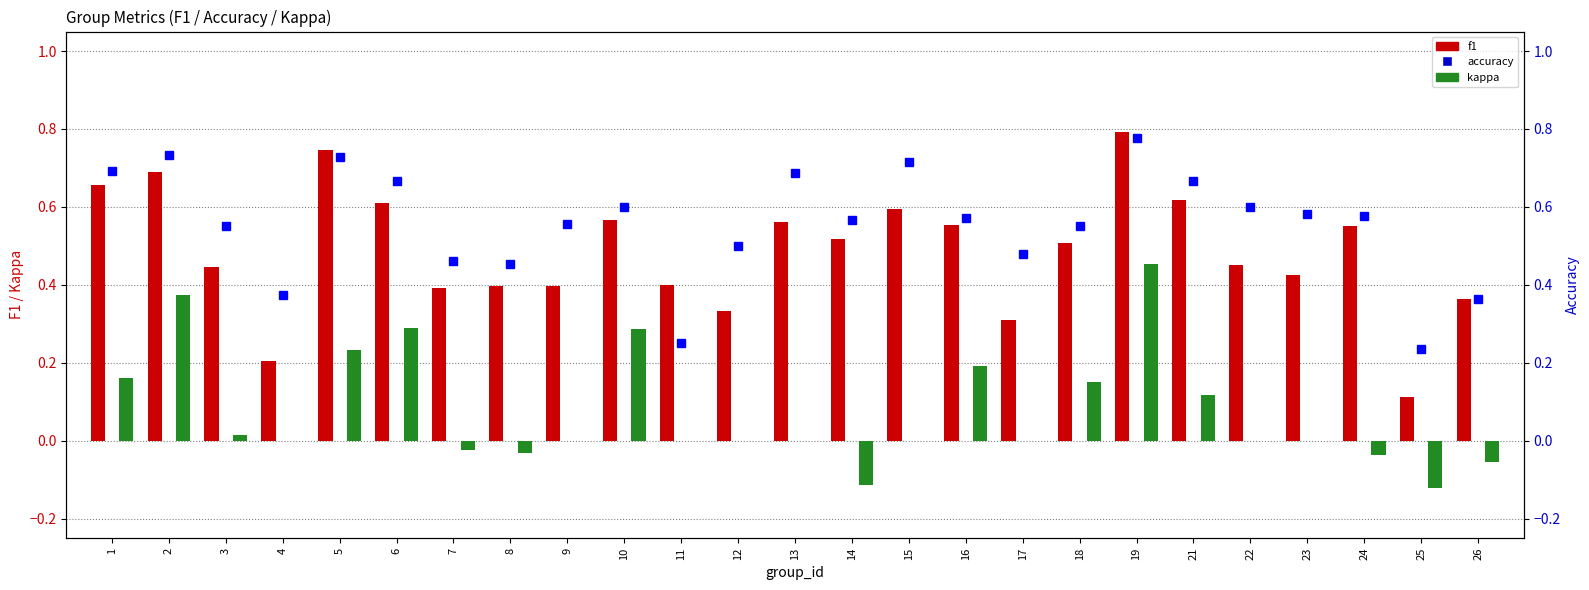

Is it true that f1 equals 0.5 at 5?

False